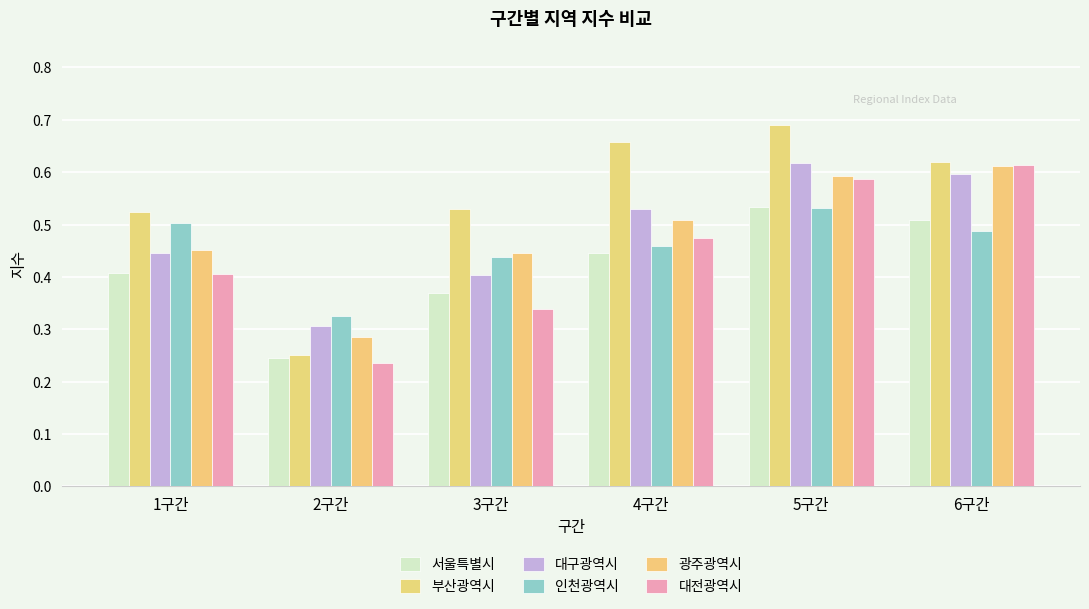

Which series changed the most between 2구간 and 5구간?

부산광역시